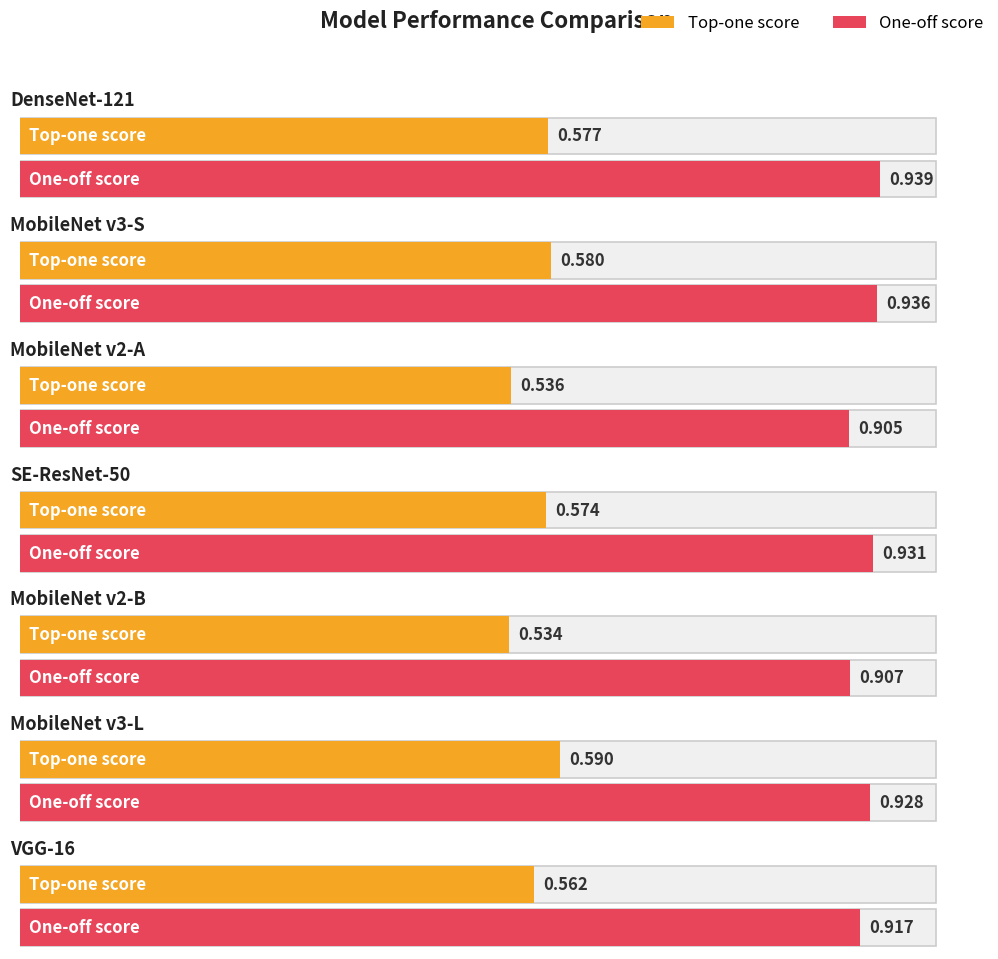

Which has a higher value, MobileNet v2-A or MobileNet v3-L?

MobileNet v3-L